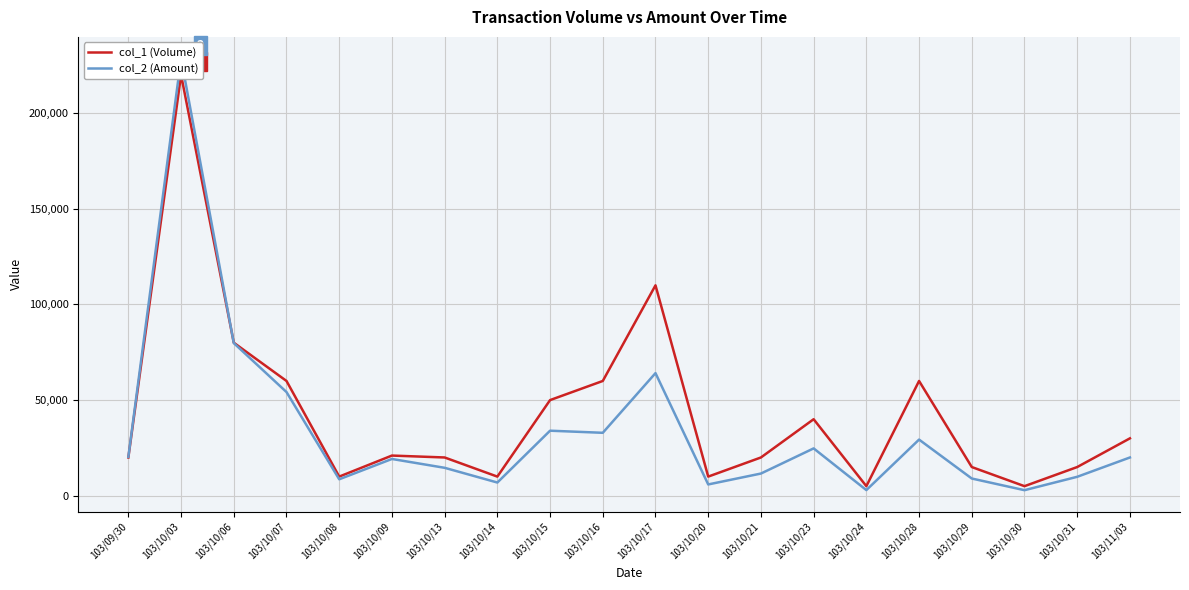

List the series in order of their overall mean, highest first.

col_1 (Volume), col_2 (Amount)